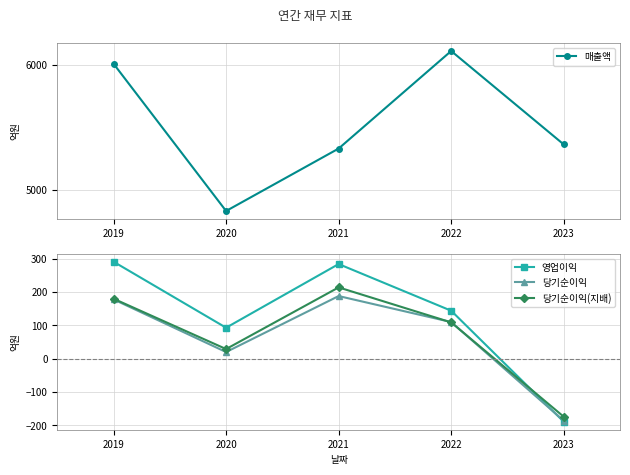

What is the spread (max minus min) of values at 2021?

5143